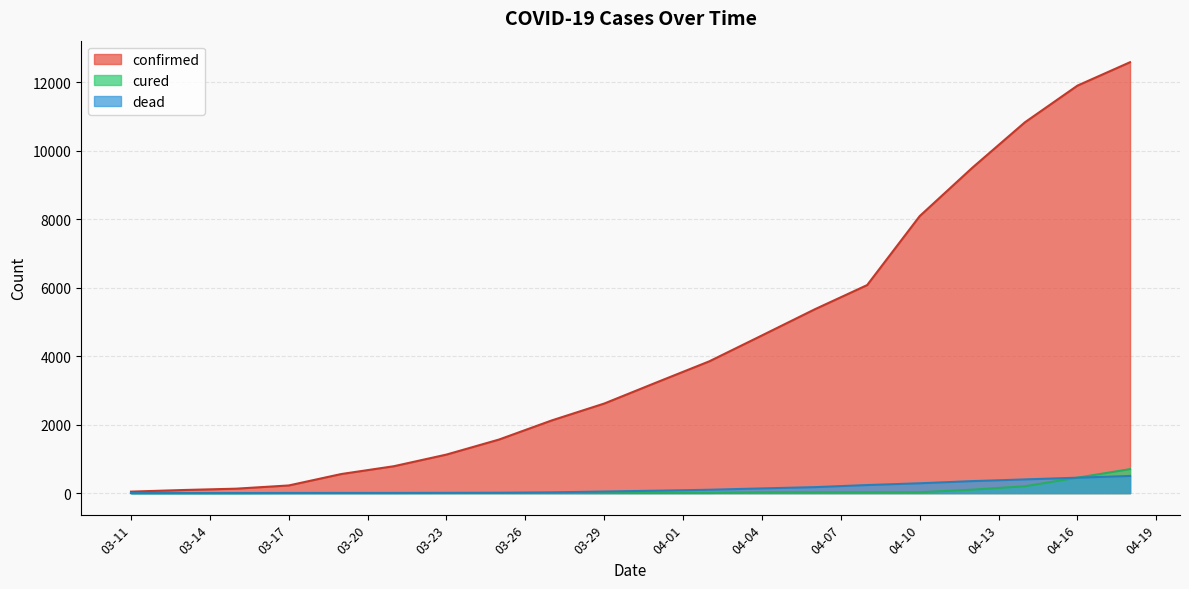

The value of dead at 03-19-2020 is 3. True or false?

True